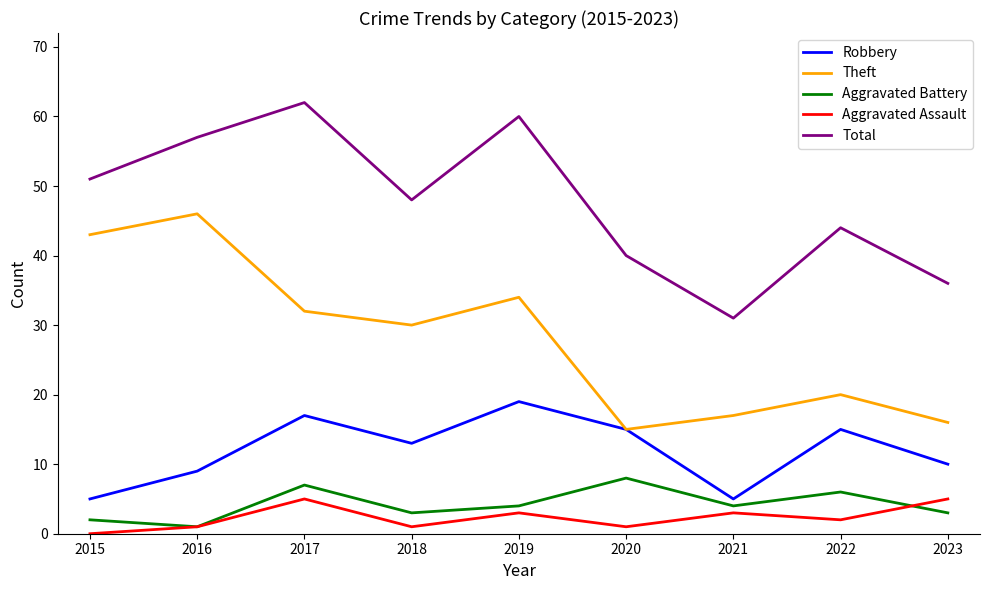

What is the spread (max minus min) of values at 2019?

57